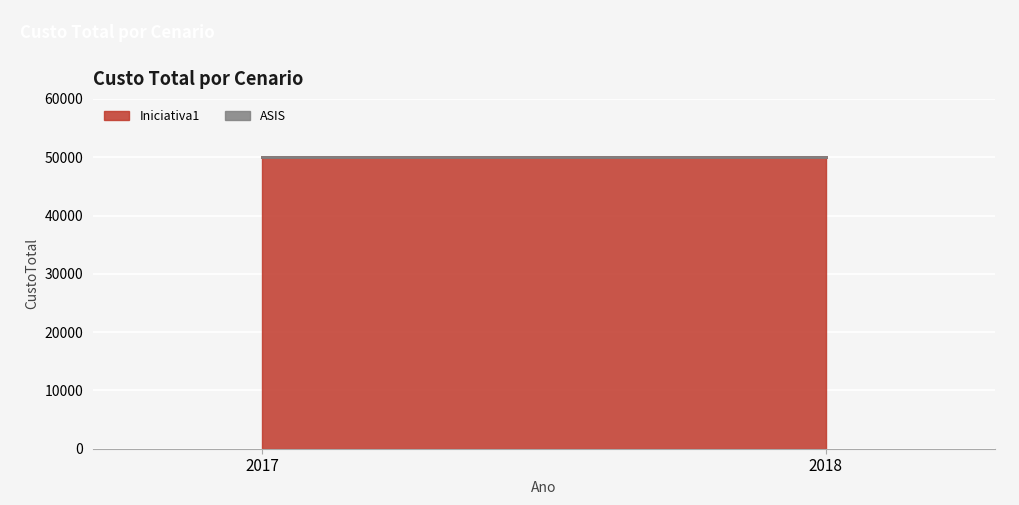

Reading right to left, list all the values displayed in this chart.

Iniciativa1: 50000	50000
ASIS: 0	0